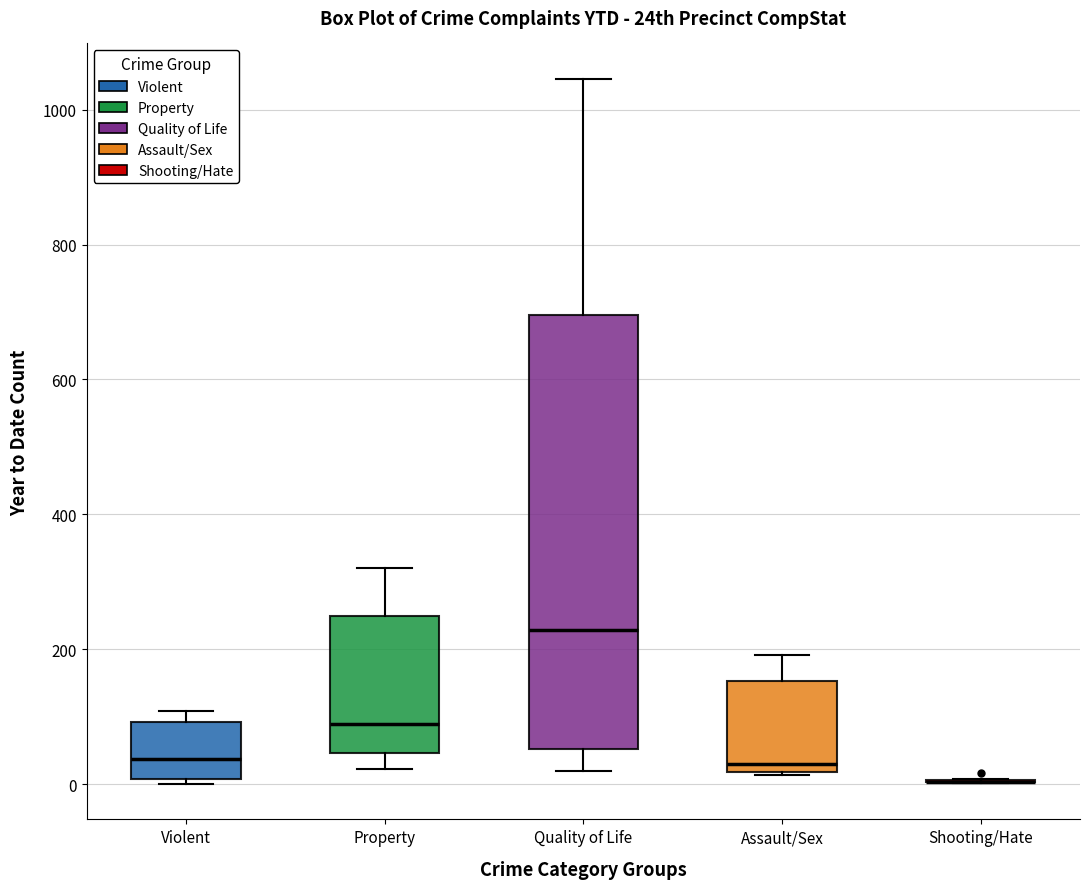

Where is the upper edge of the box for Quality of Life on the y-axis? The values are not printed on the chart, so give them approximately, as read against the axis.

700